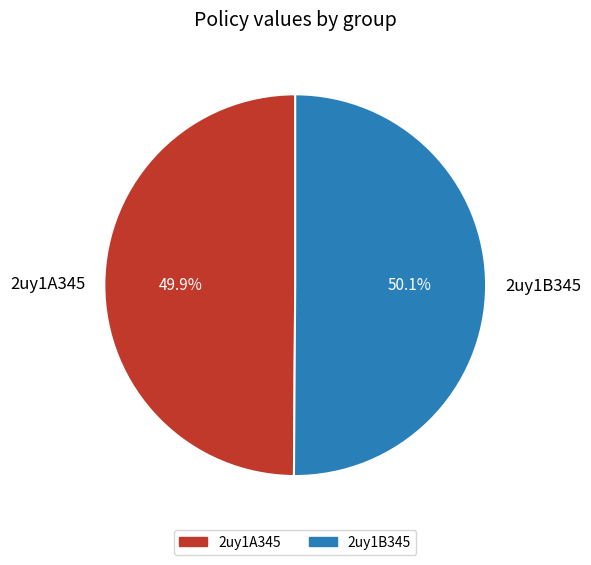

To the nearest percent, what is the average slice percentage?

50%